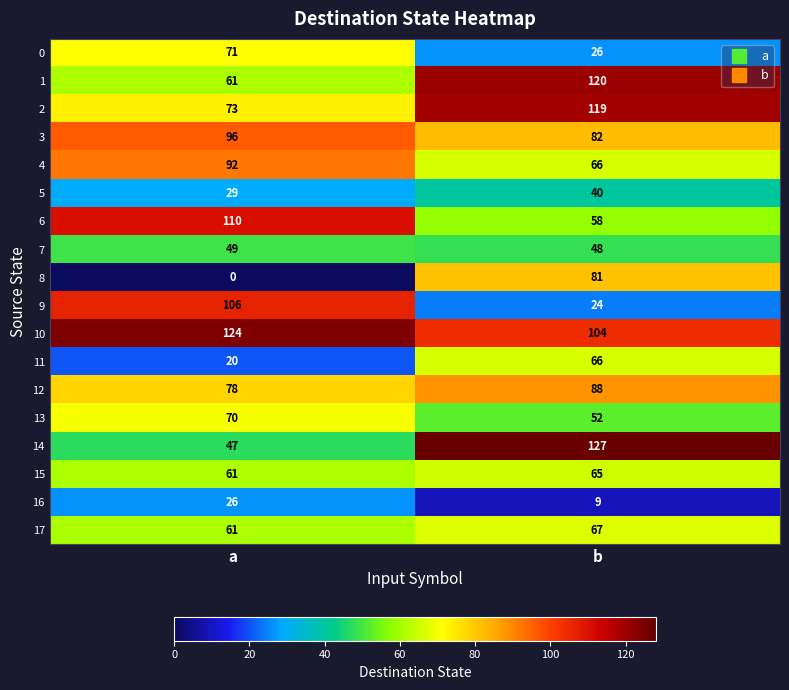

At which category is the sum across all series the highest?

b